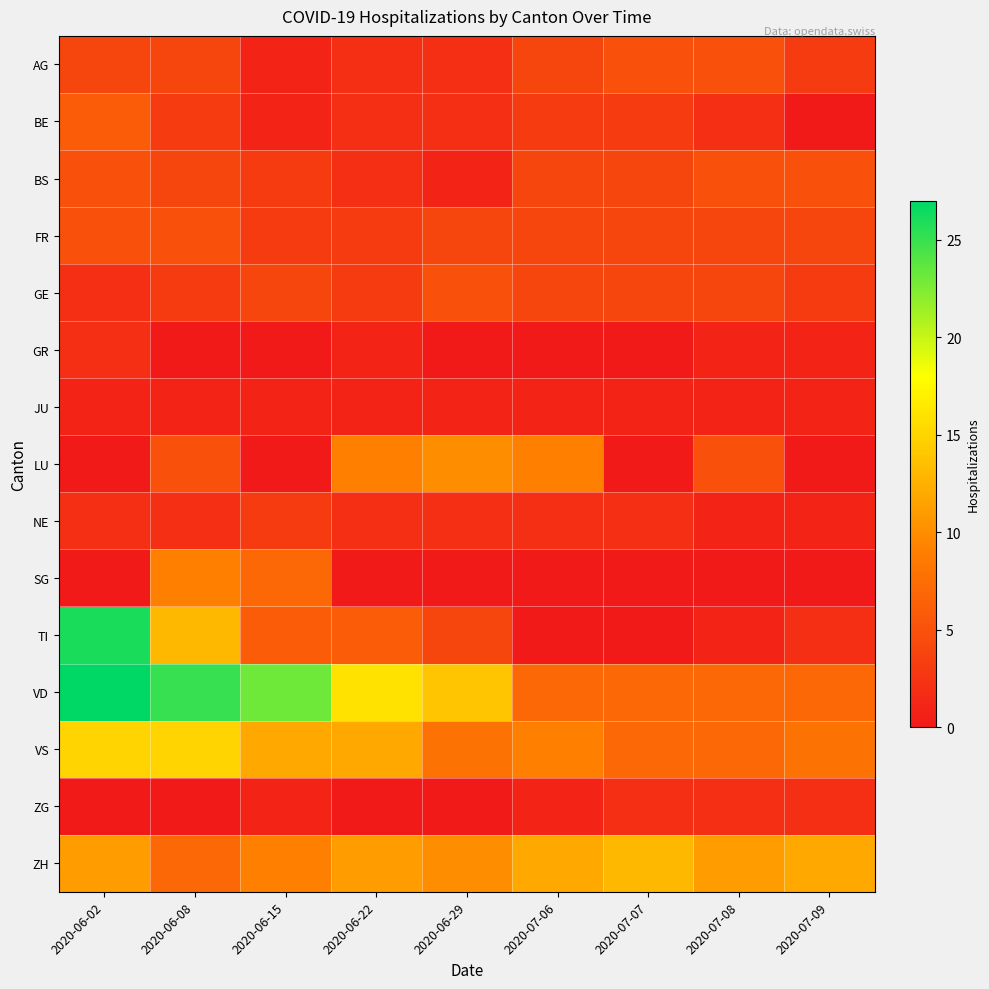

What is the spread (max minus min) of values at 2020-06-15?

23